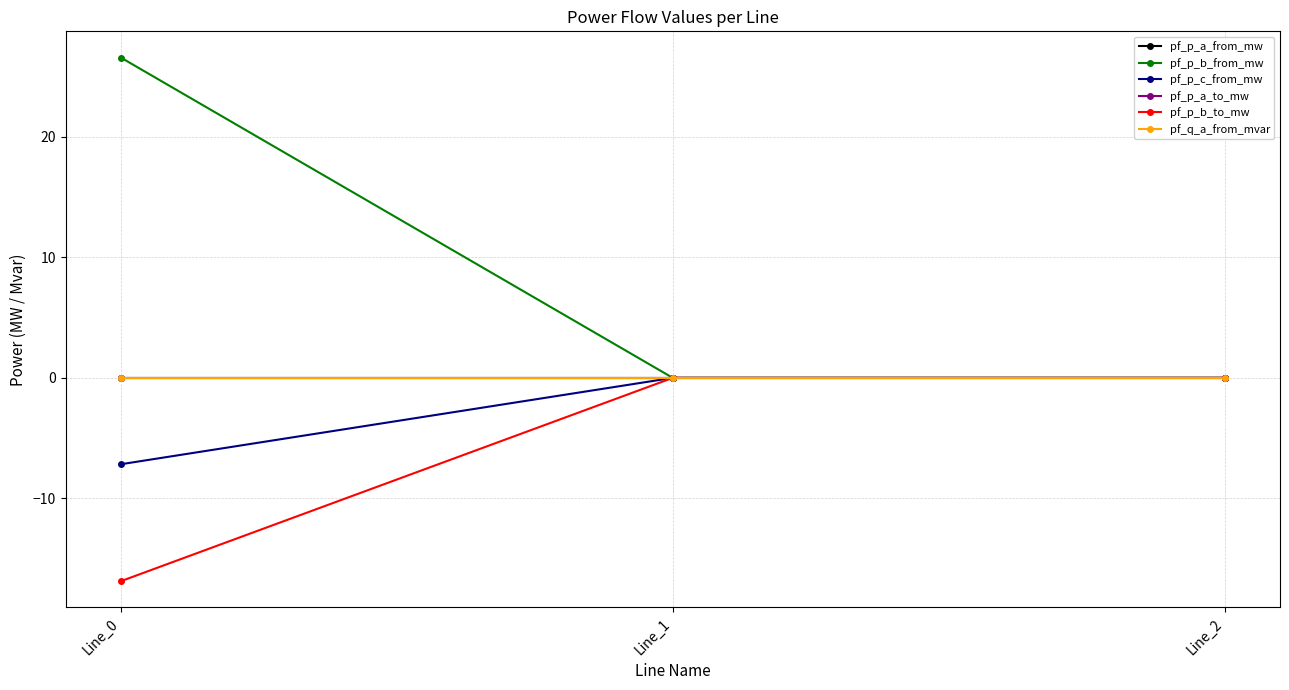

Does the chart have visible grid lines?

Yes